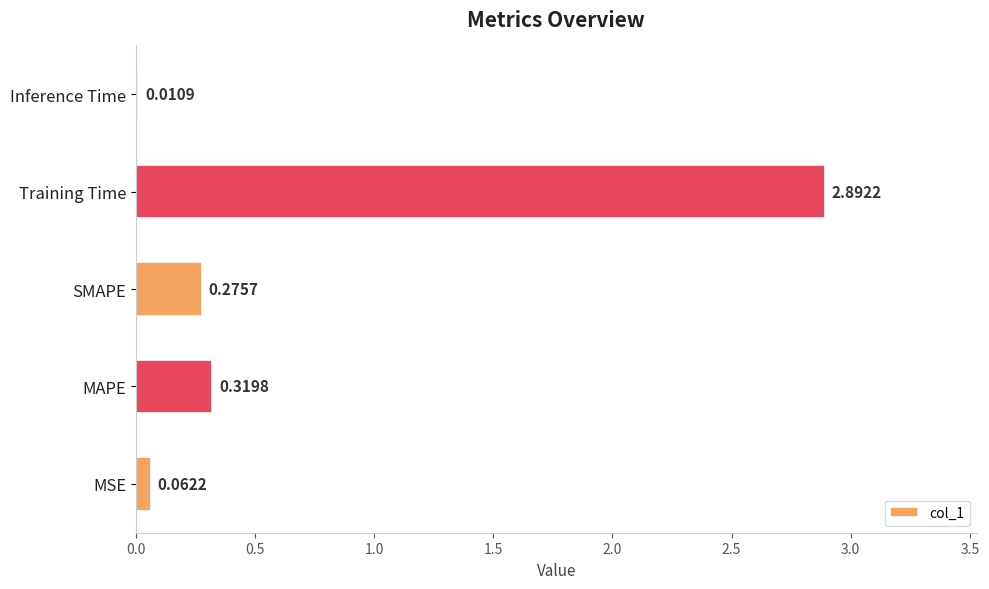

What is the change in value from SMAPE to Inference Time?

-0.3